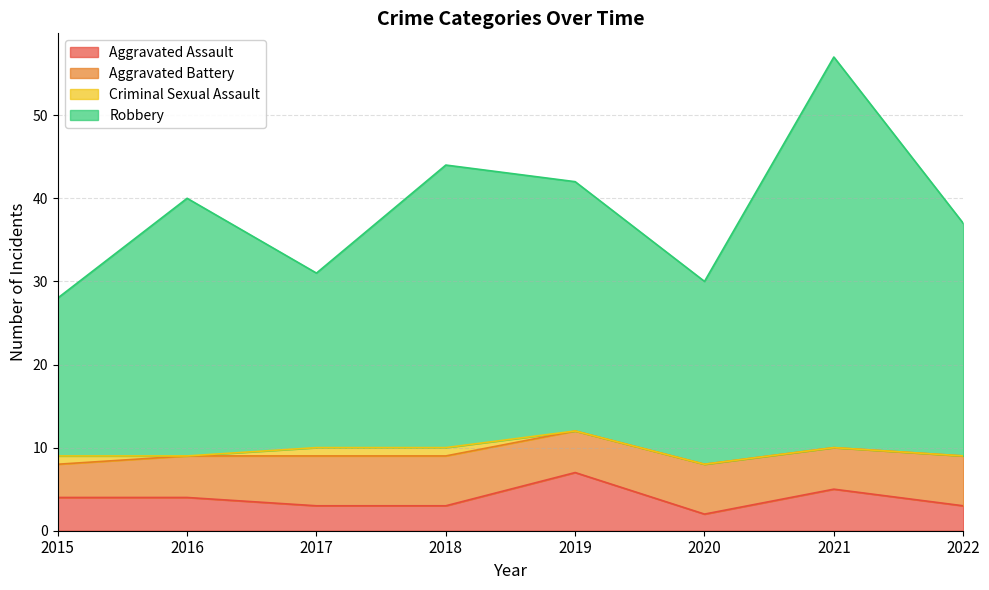

True or false: Aggravated Assault has a value of 5 at 2018.

False